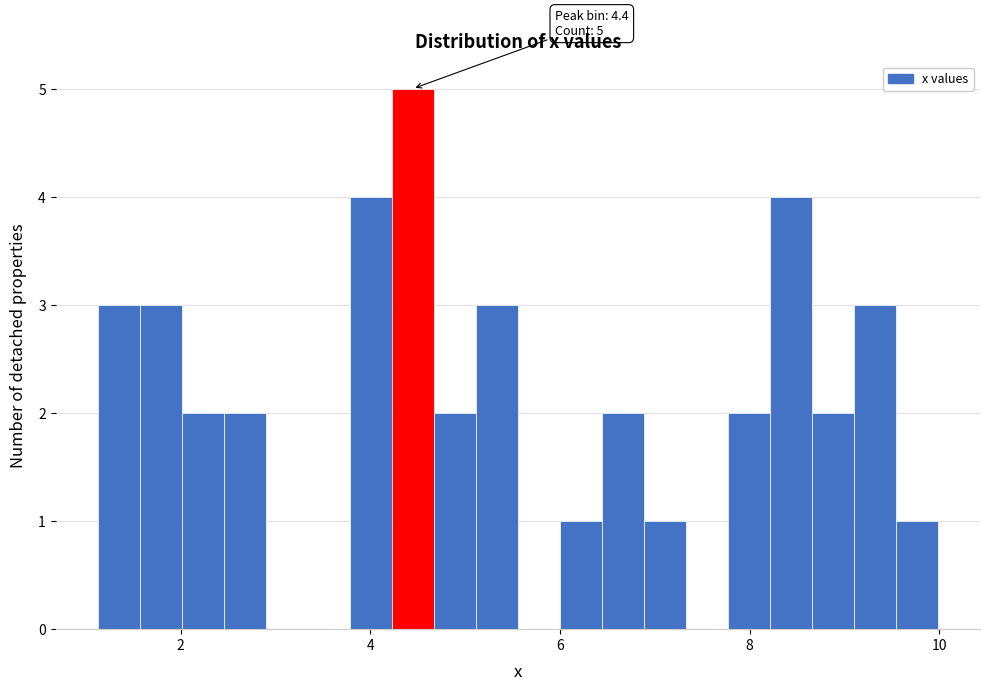

Around what value on the x-axis is the tallest bar? Give the approximate position of its centre, as read against the axis.

4.4